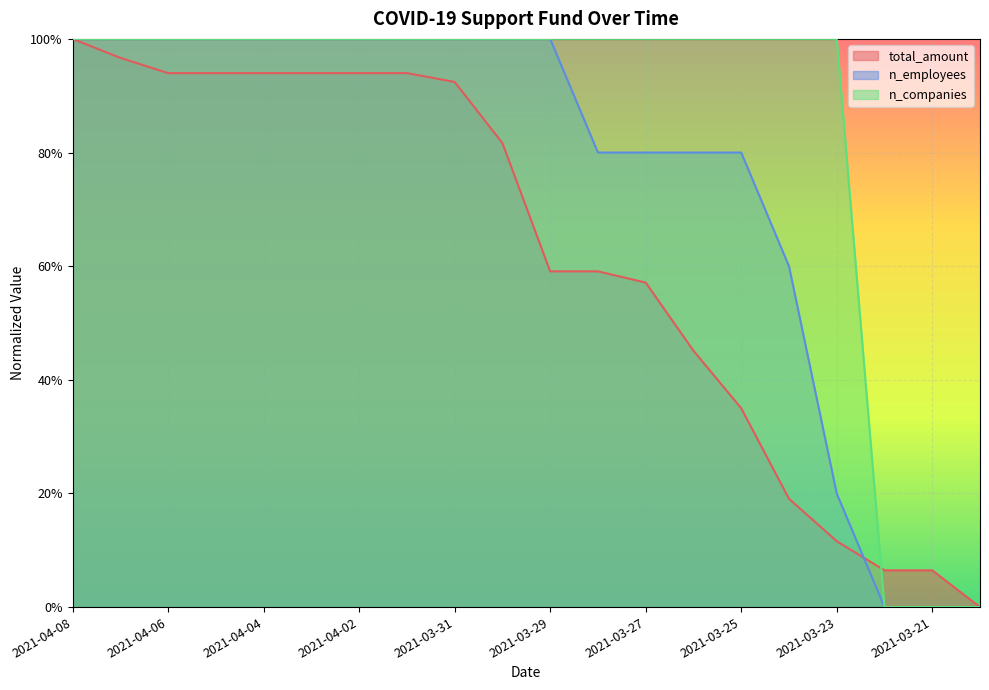

What is the label of the 11th point from the left?

2021-03-29